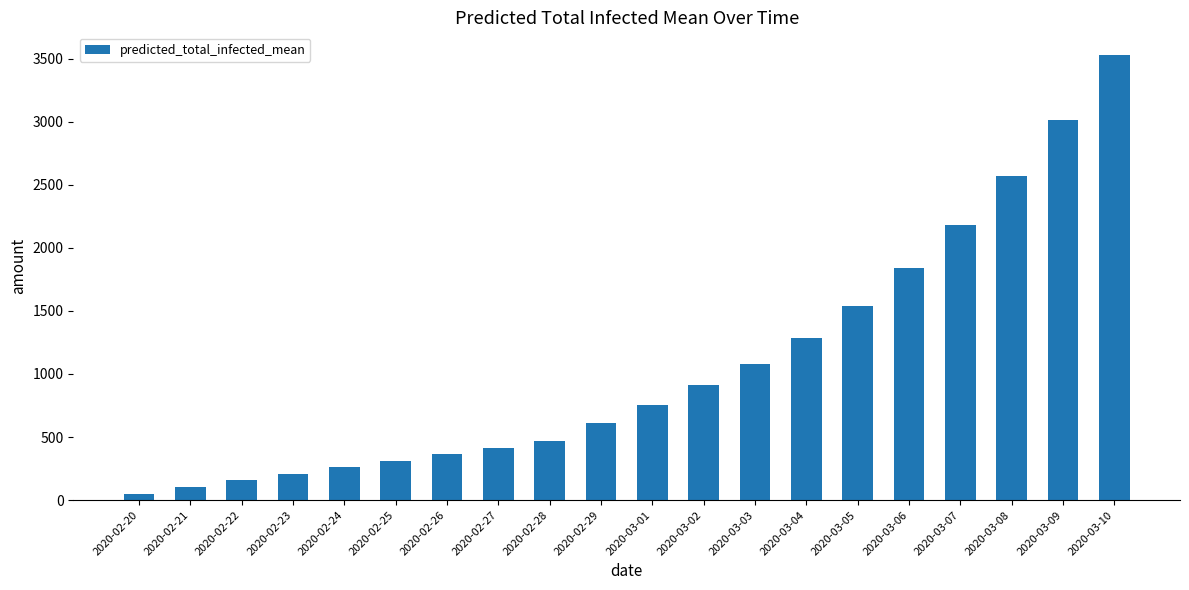

What is the maximum value shown in the chart?

3533